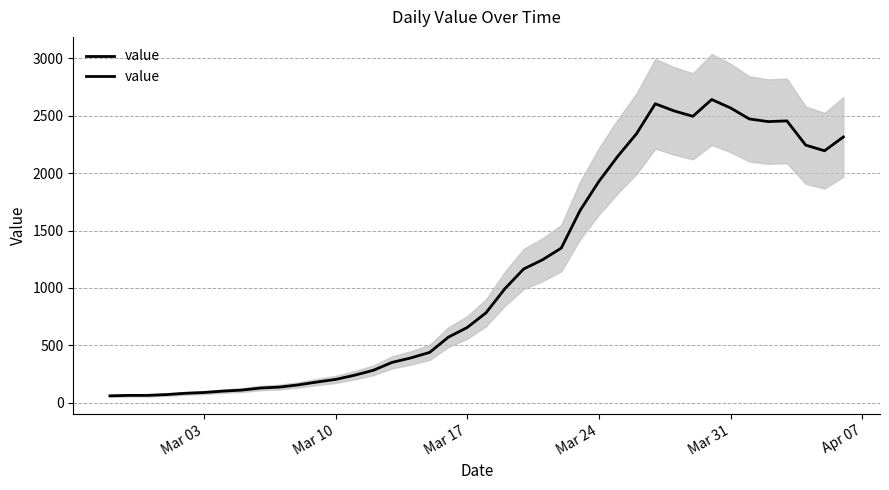

How many points are higher than both their immediate neighbors (excluding endpoints)?

3